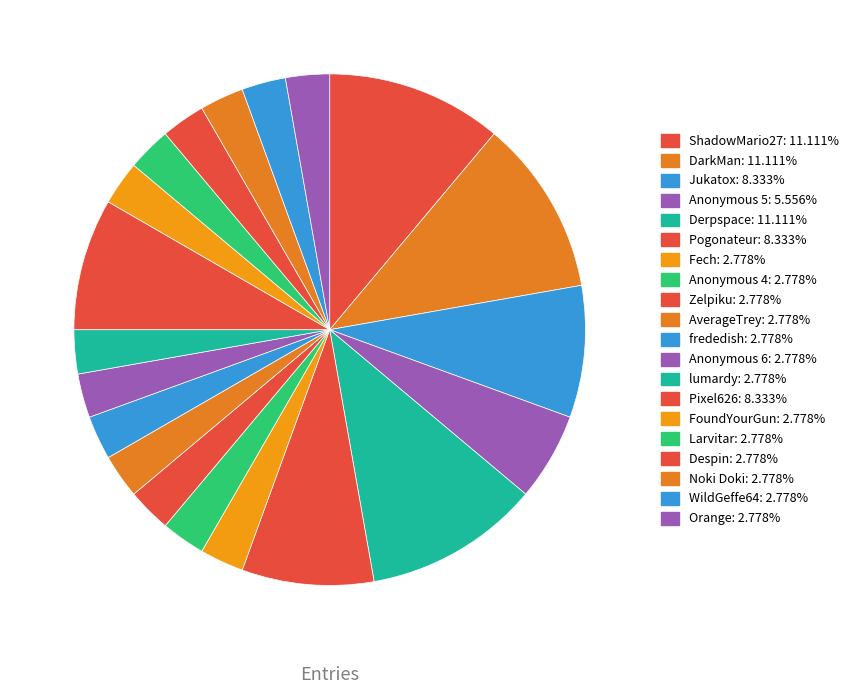

To the nearest percent, what is the combined percentage of Pixel626 and lumardy?

11%